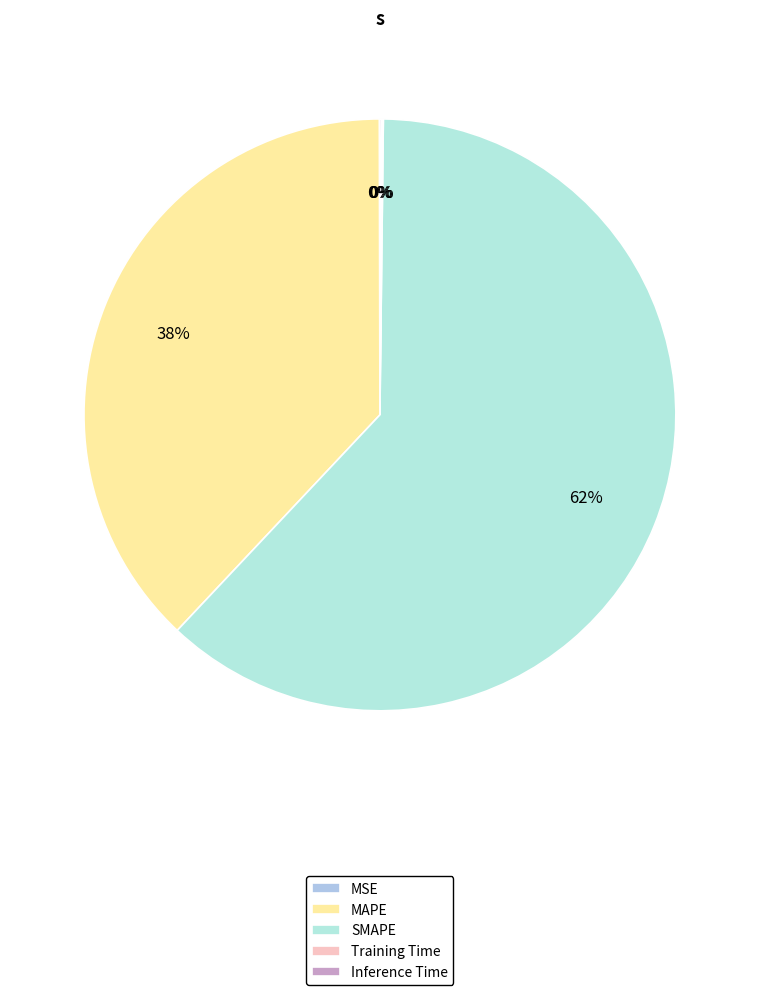

What is the change in value from MSE to Training Time?

+0.1